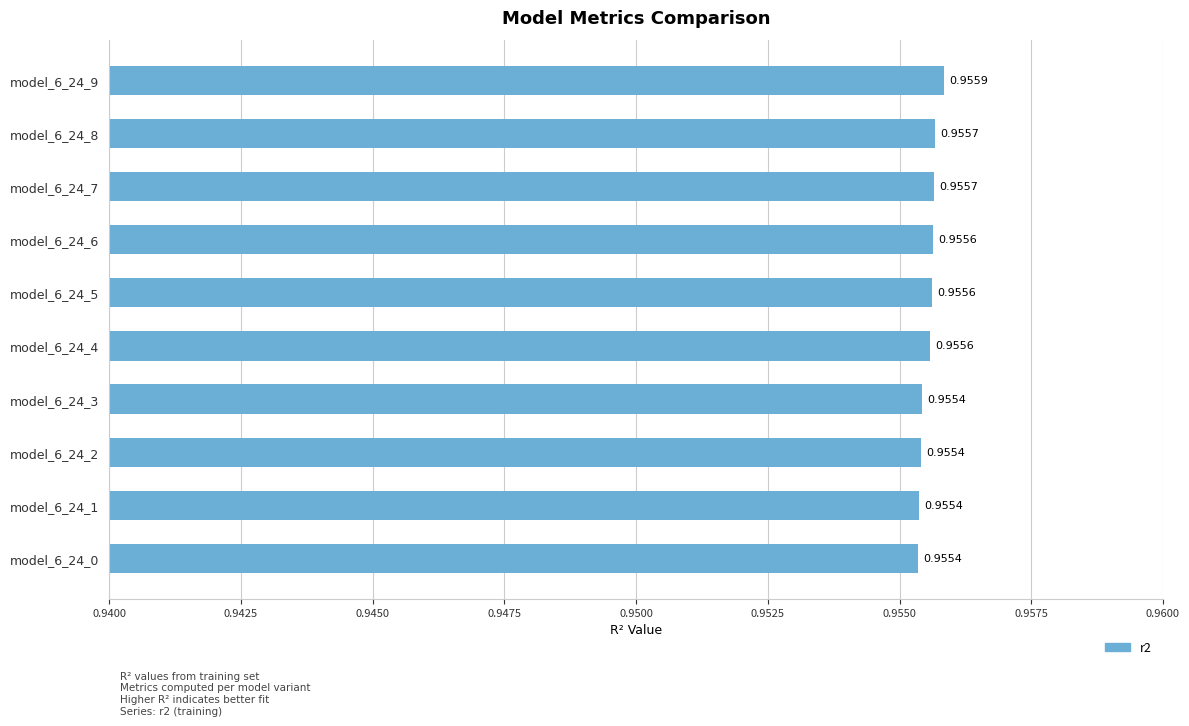

What is the sum of all values?

9.6